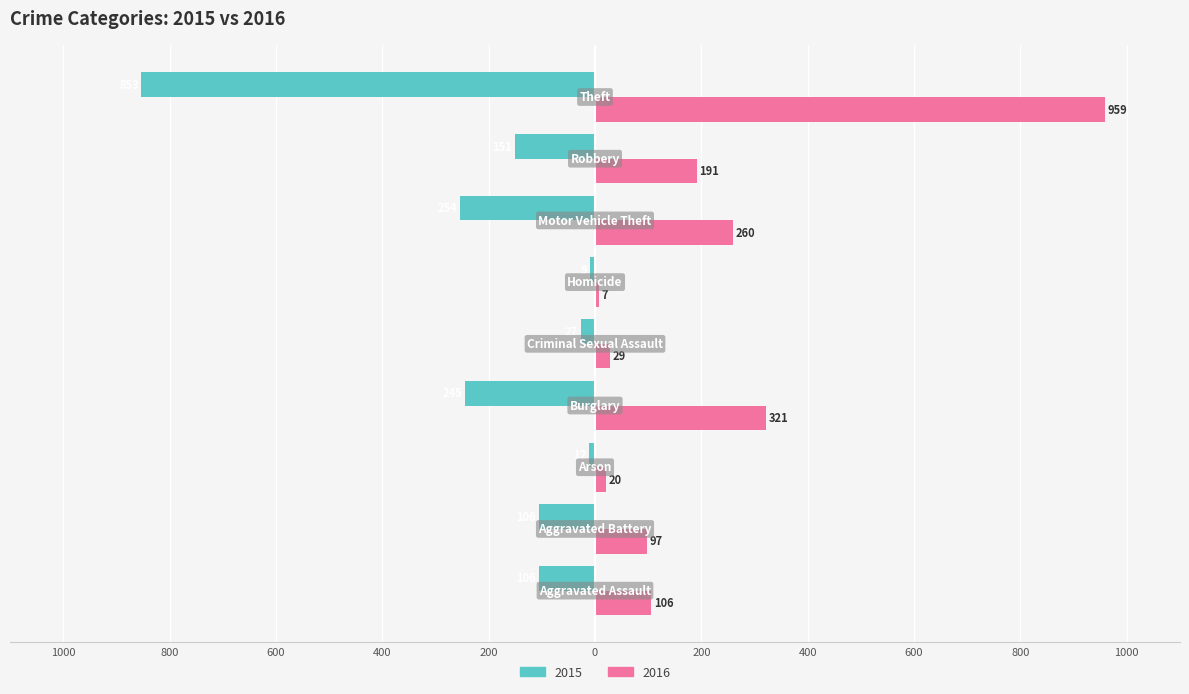

What are all the series names shown in the legend?

2015, 2016